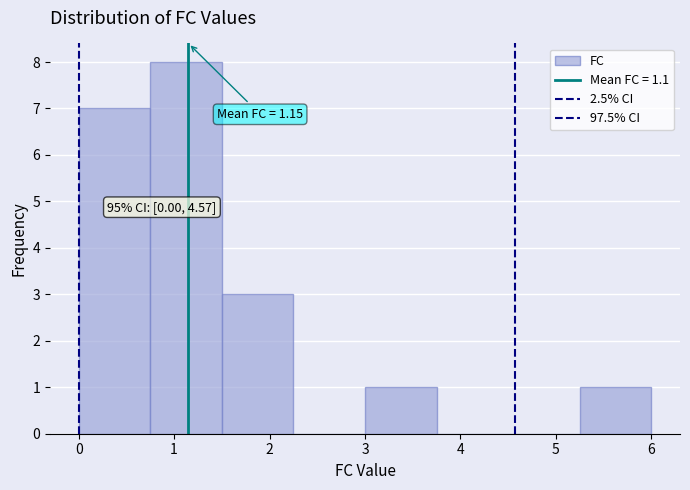

Which range on the x-axis has the tallest bar?

0.75 to 1.50